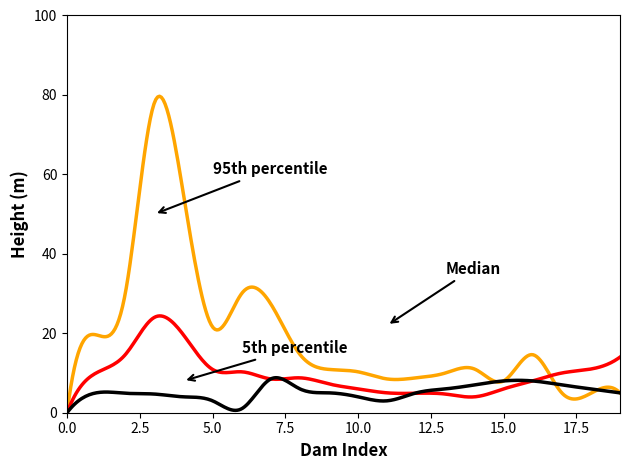

What is the greatest value displayed?

79.7